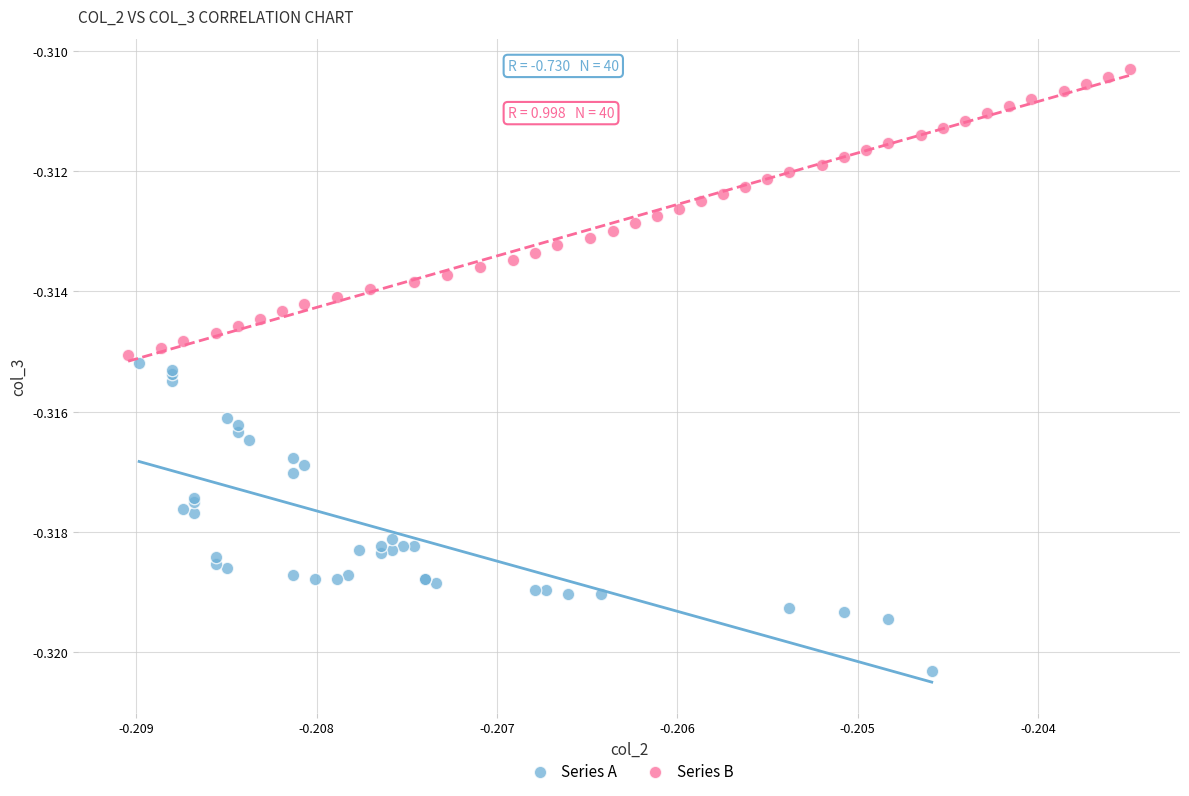

Which series has the widest spread of Y values?

Series A